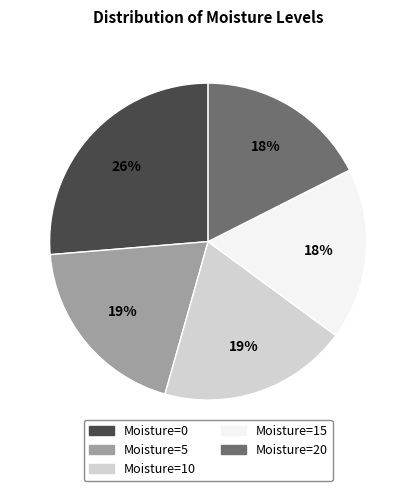

Which slice is the largest?

Moisture=0